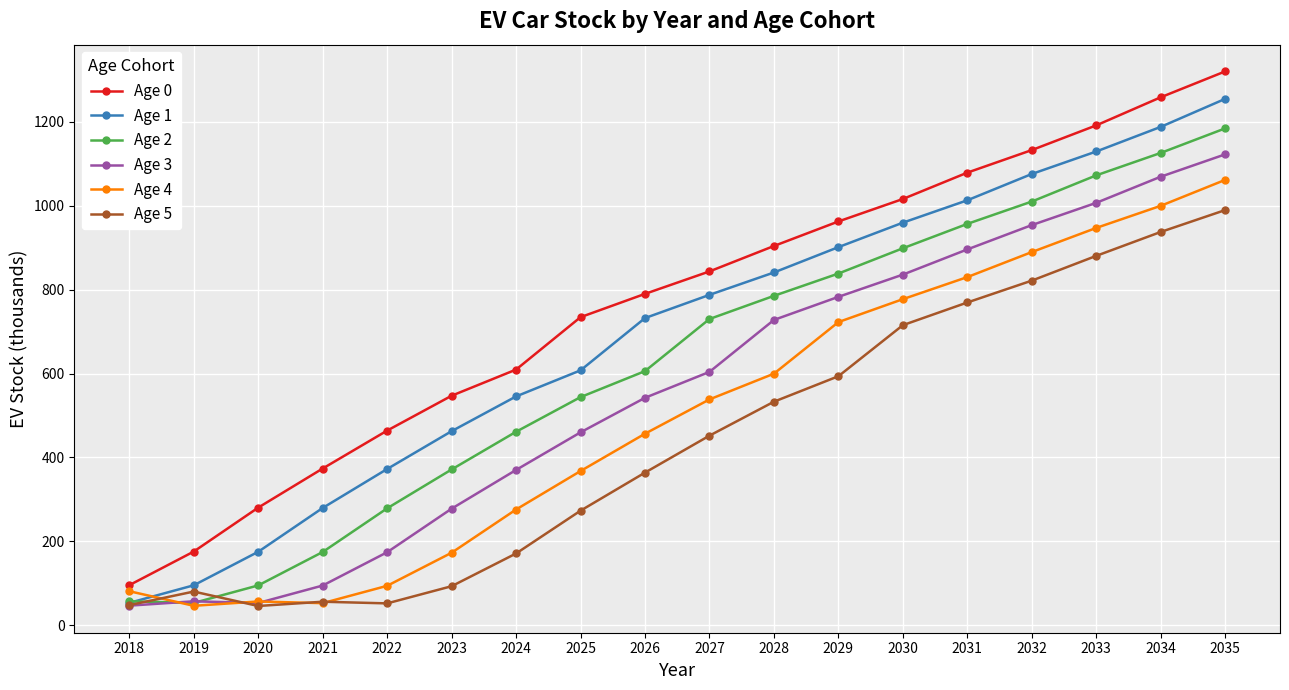

At which label is Age 4 closest to 553?

2027